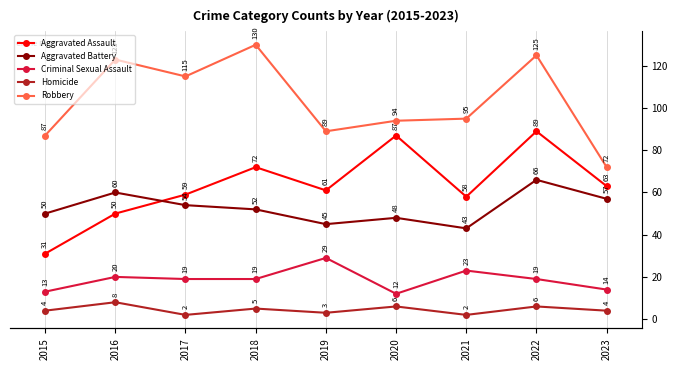

In Aggravated Battery, how many points are higher than both neighbors (excluding endpoints)?

3